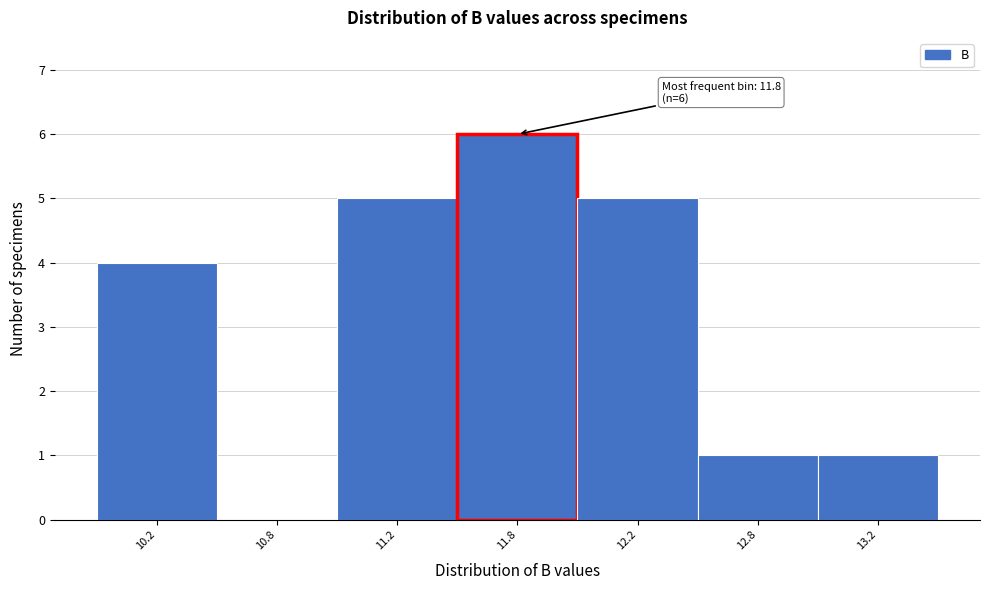

Reading right to left, transcribe all the data shown in this chart.

13.2=1	12.8=1	12.2=5	11.8=6	11.2=5	10.8=0	10.2=4